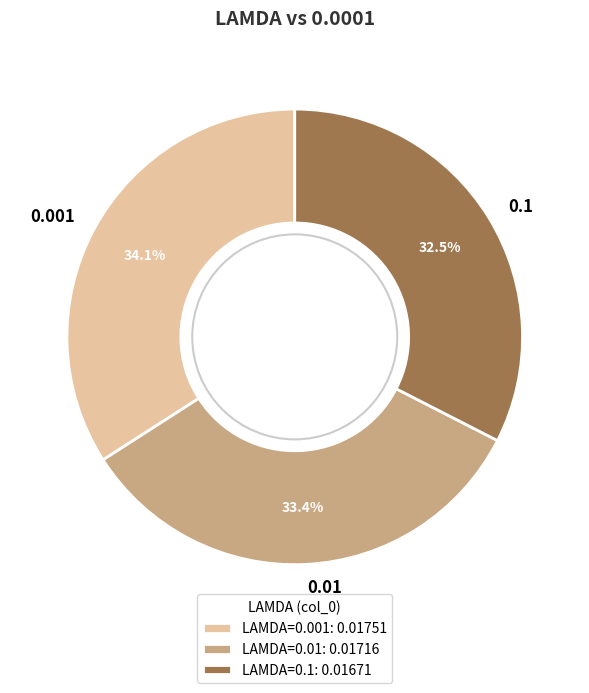

Is there a majority slice in this chart?

No